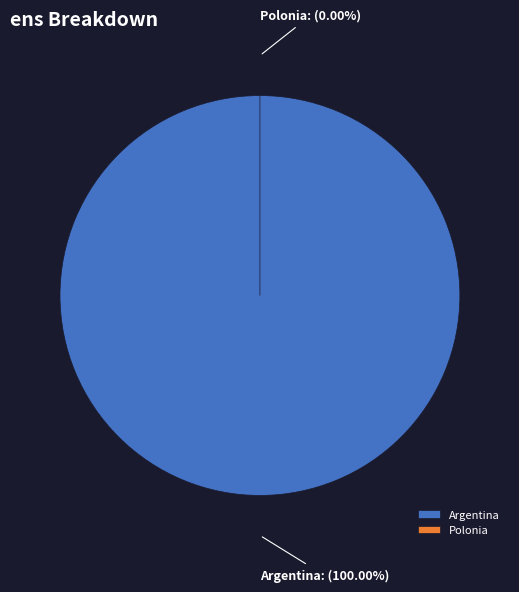

What is the total percentage of Argentina and Polonia?

100.0%